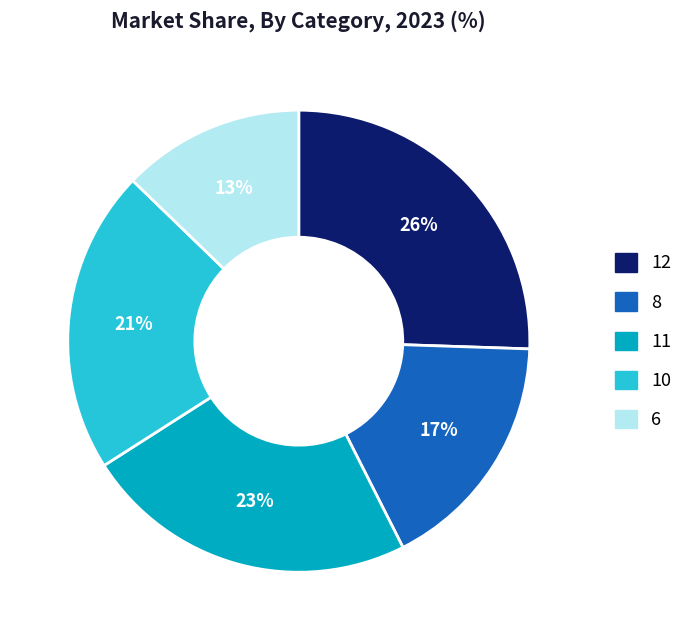

Rank the categories by value from lowest to highest.

6, 8, 10, 11, 12